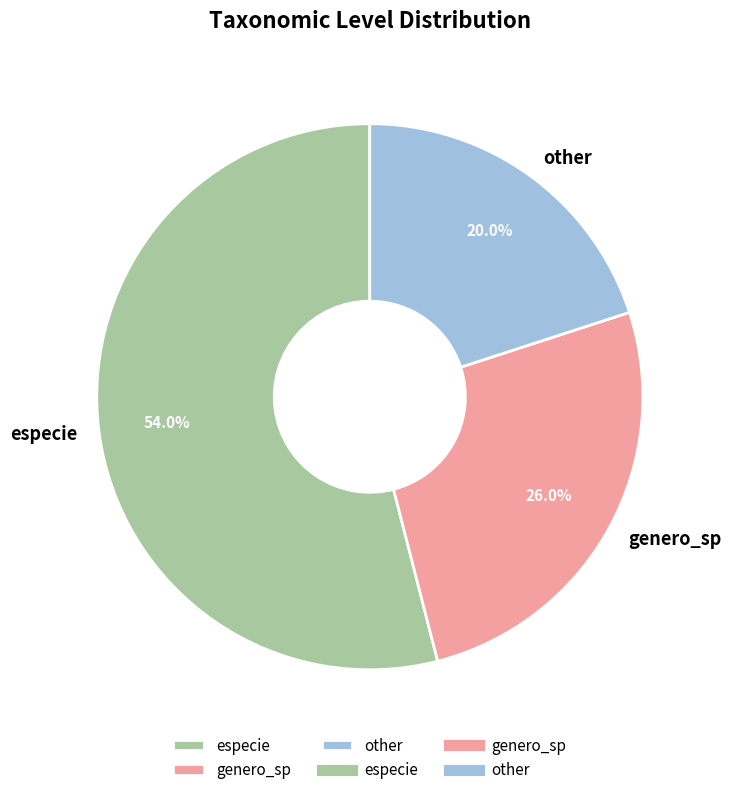

Count the number of slices in the pie.

3